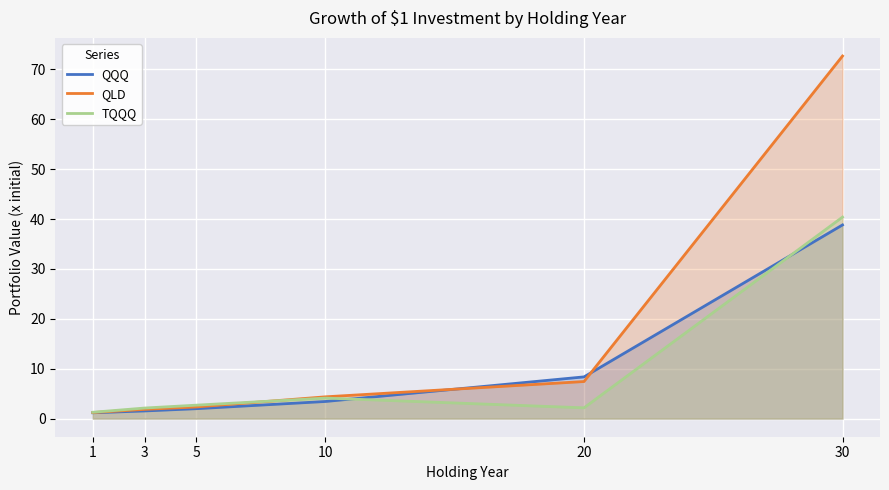

The value of QLD at 20 is 7.4. True or false?

True